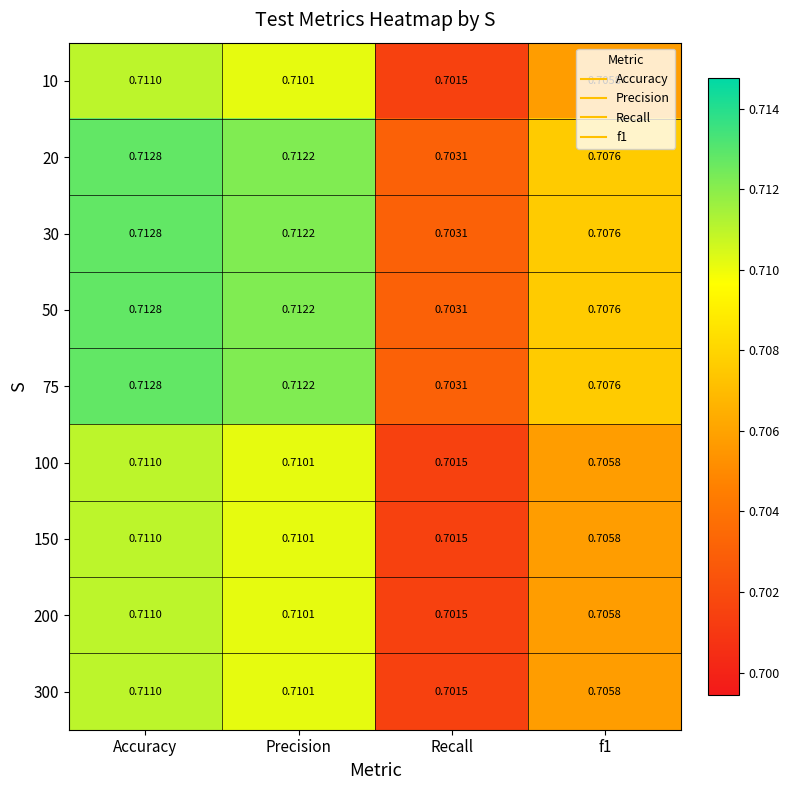

How many categories are shown in the chart?

4